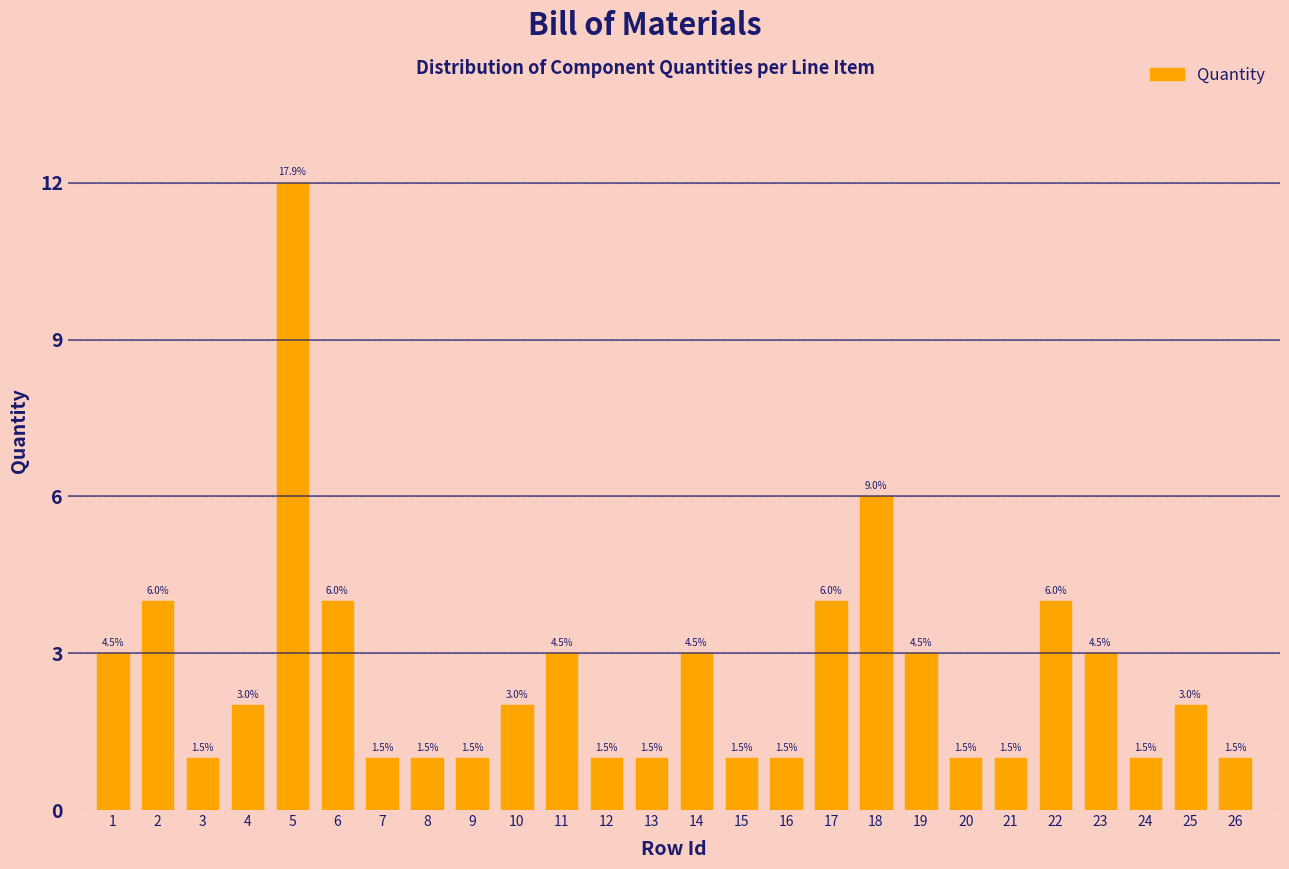

How many bars are there in total?

26